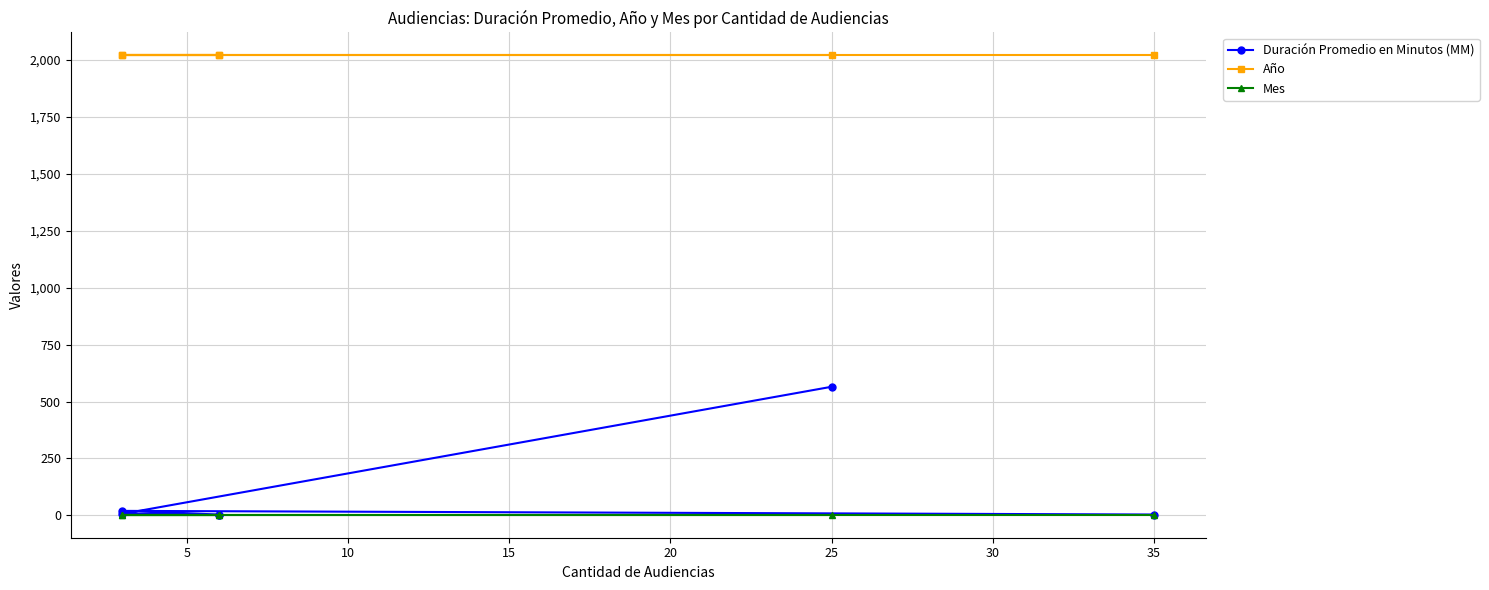

Does the chart have visible grid lines?

Yes